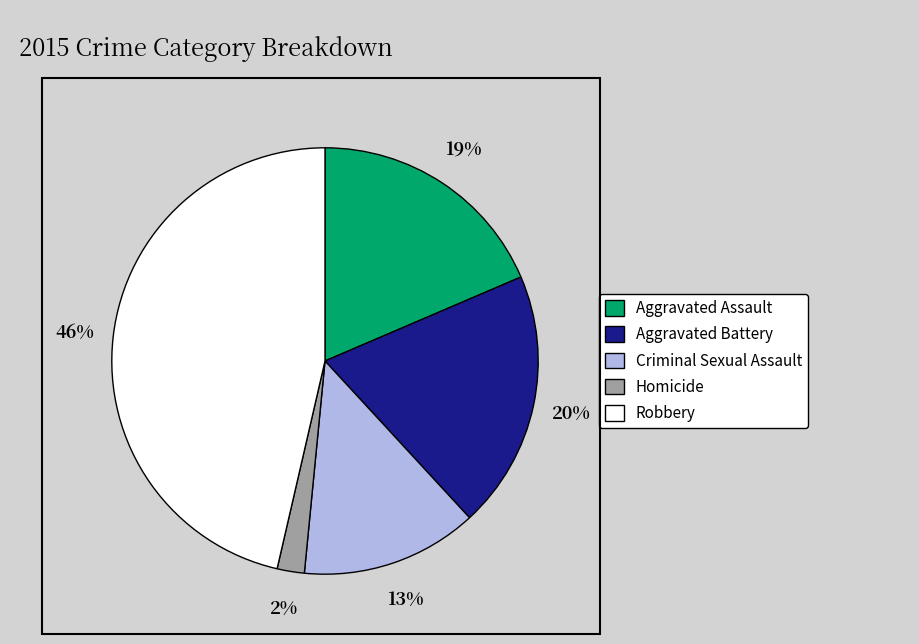

Do Homicide and Aggravated Battery together represent more than half of the pie?

No